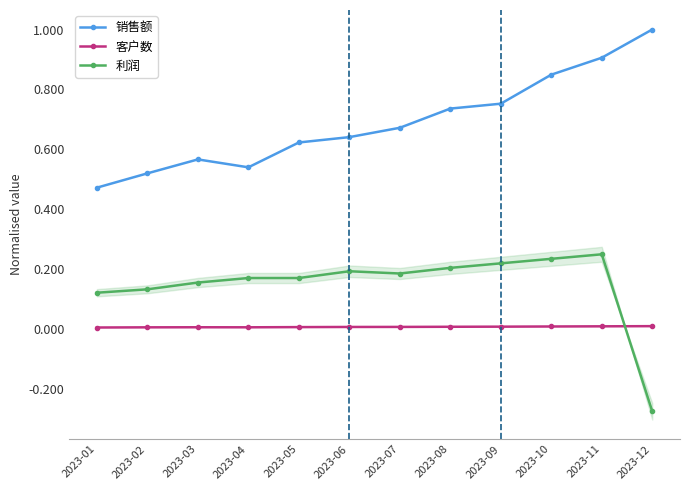

How many data points does each series have?

12